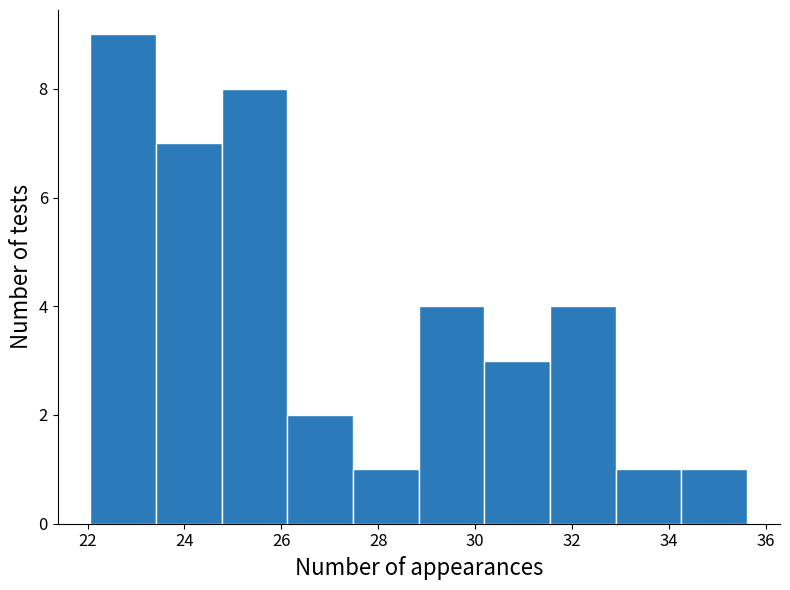

How tall is the bar that spans 34.2 to 35.6 on the x-axis? Neither the bar edges nor the heights are printed on the chart, so give them approximately, as read against the axes.

1